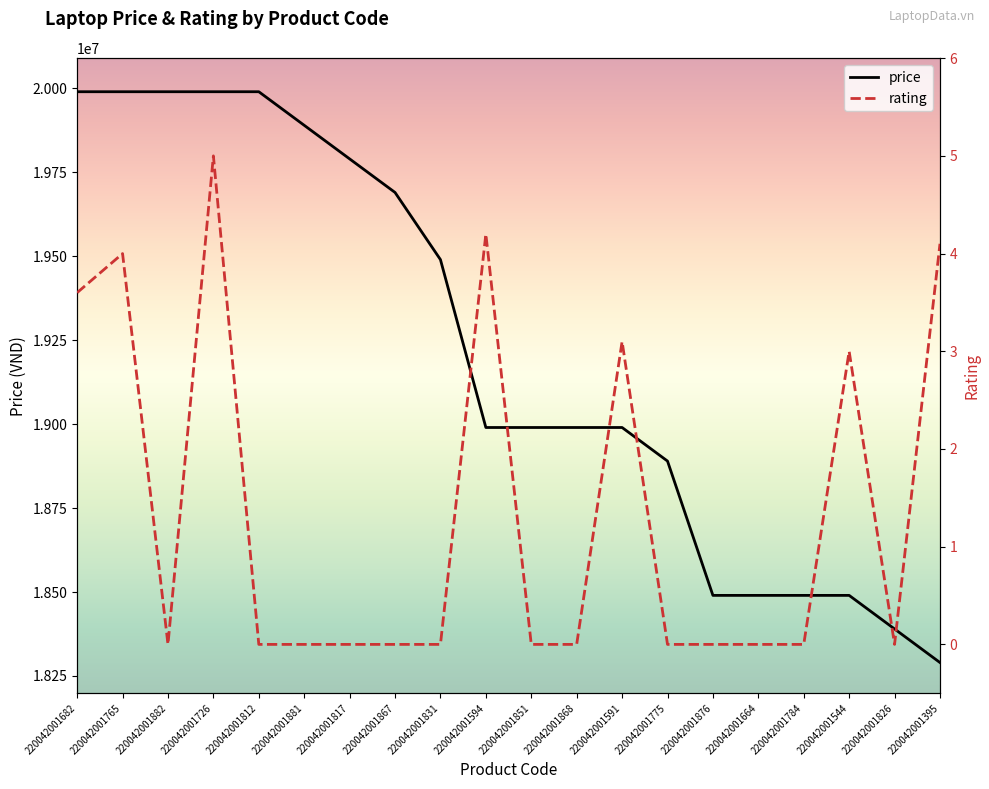

True or false: price and rating intersect in this chart.

False